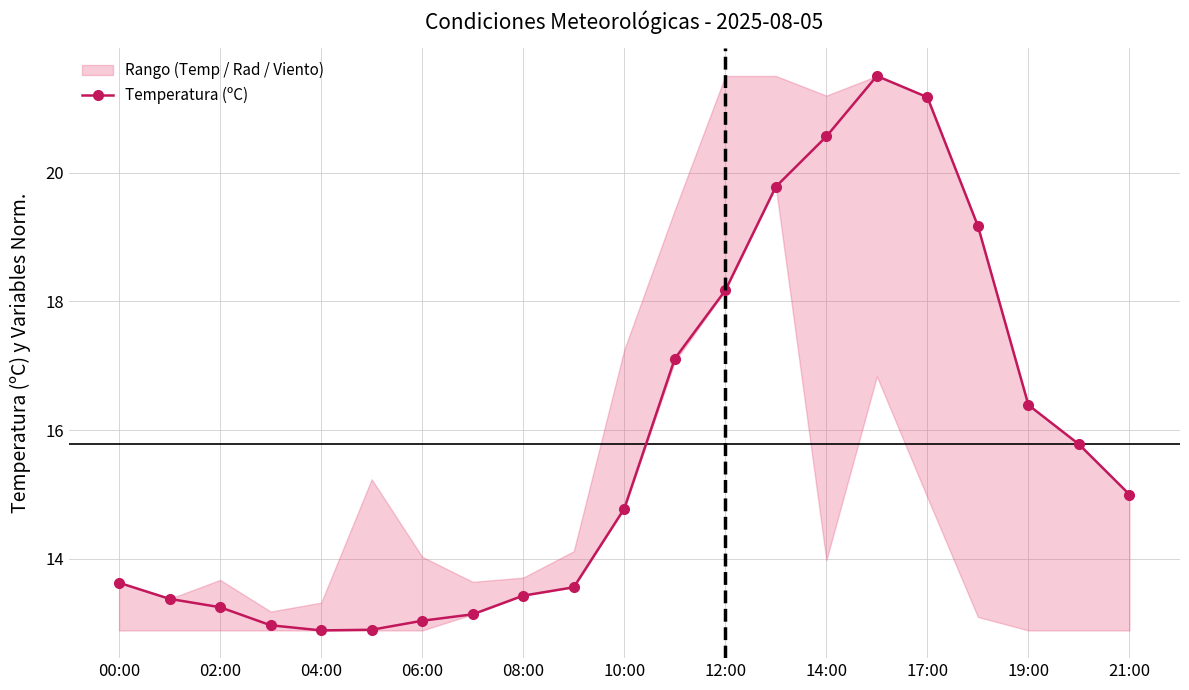

At which label does Temperatura (ºC) first exceed 14?

10:00